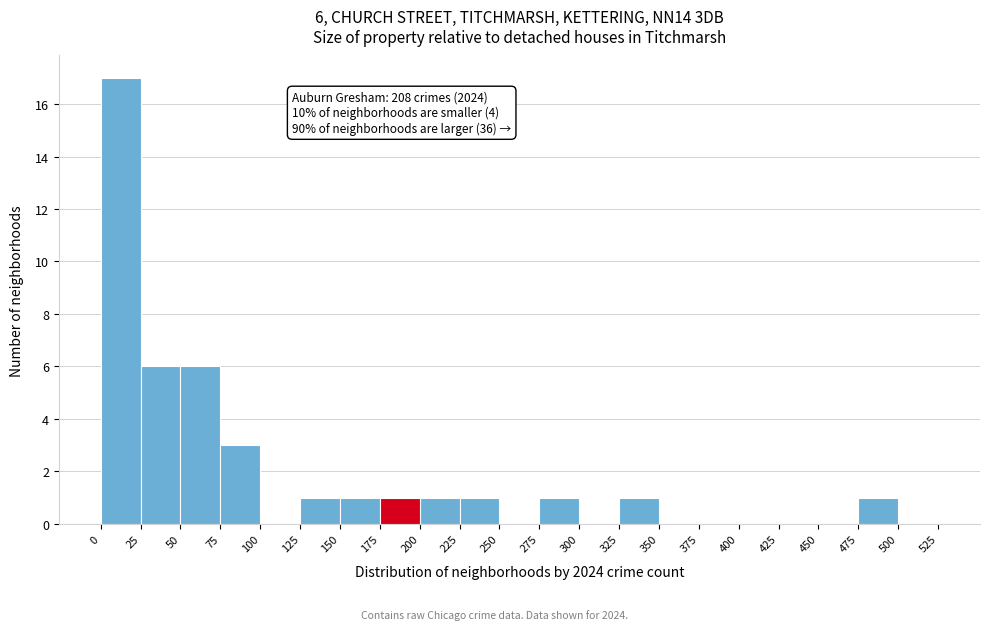

Which range on the x-axis has the tallest bar?

0 to 25